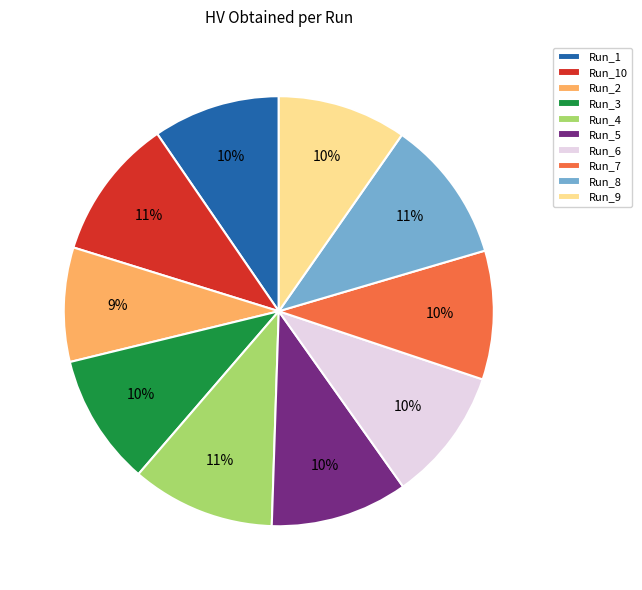

Is Run_6 the majority of the pie?

No